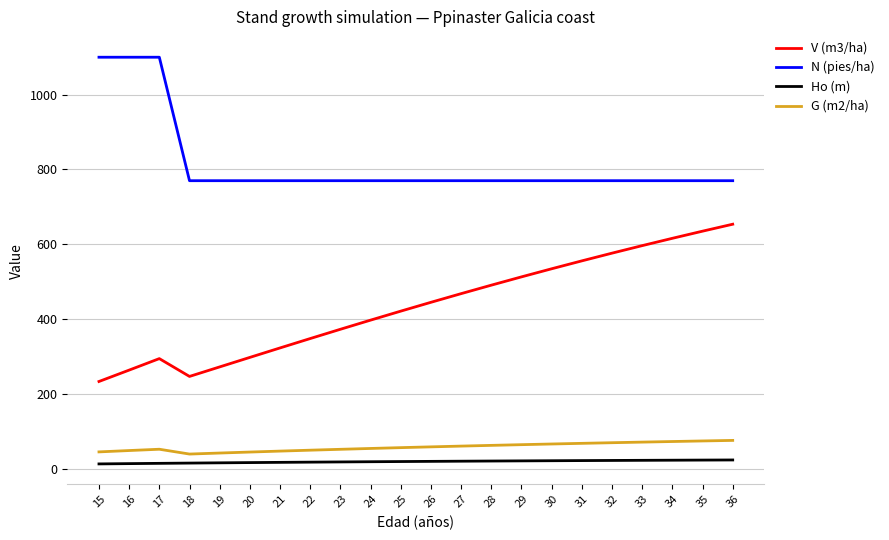

The N (pies/ha) series shows 770.0 at 34. True or false?

True